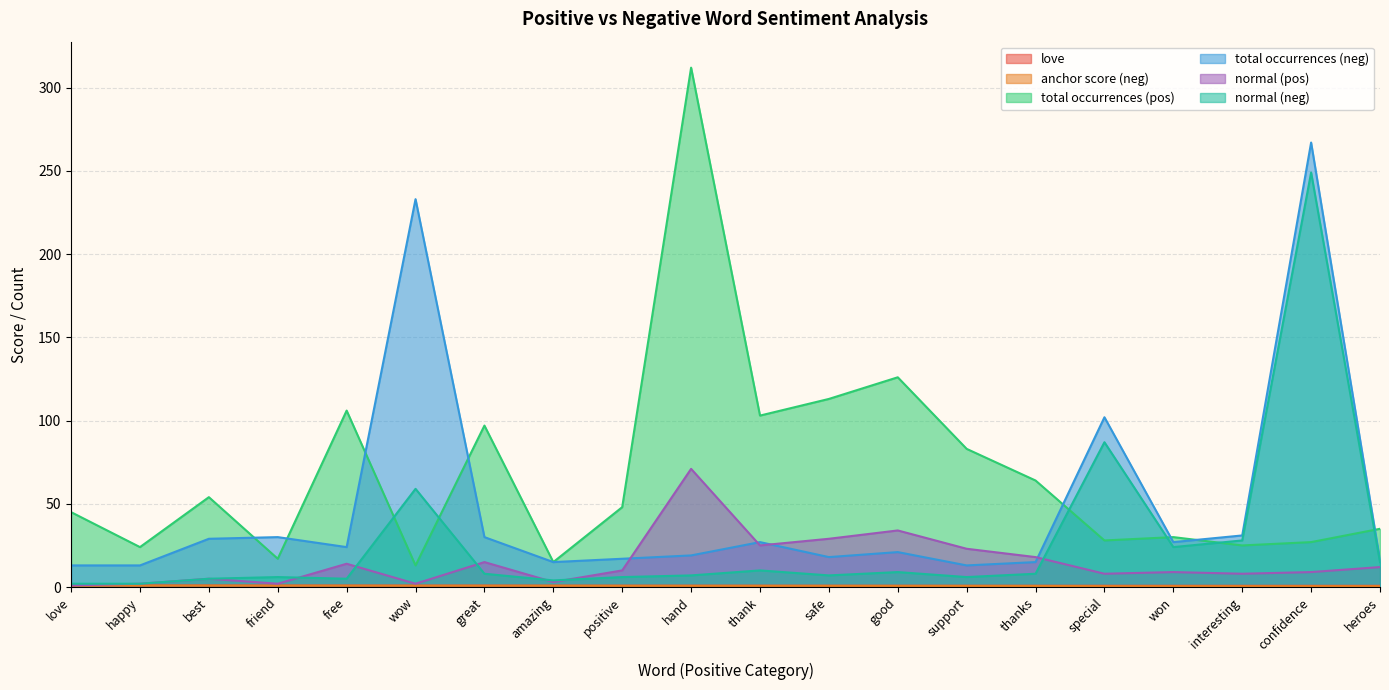

Between confidence and thank, which is larger?

thank